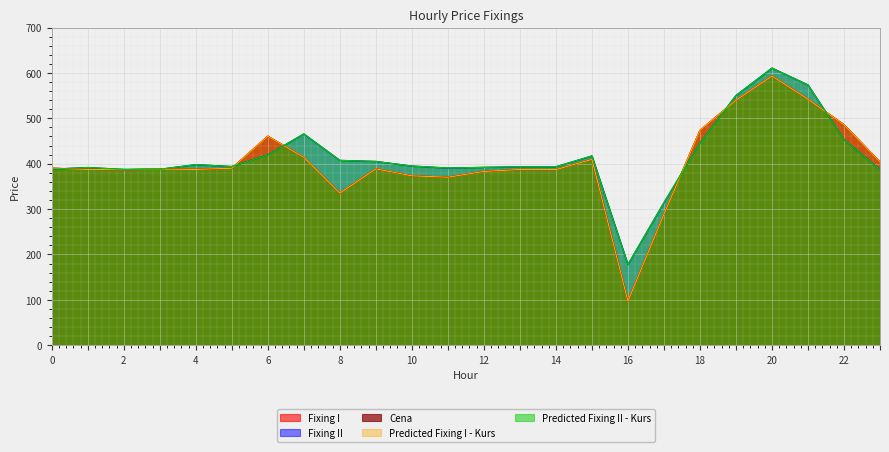

What is the greatest value displayed?

610.7